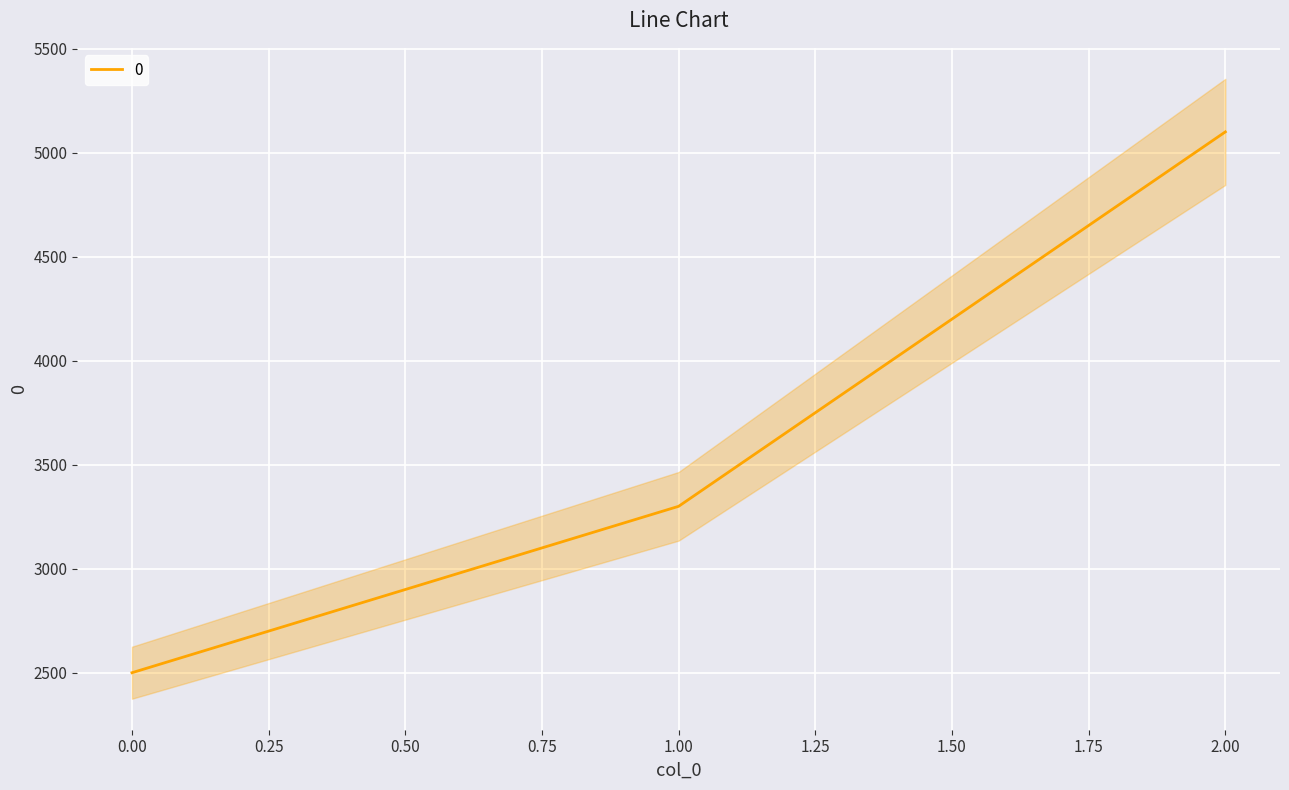

List the labels in order of value, smallest first.

0, 1, 2